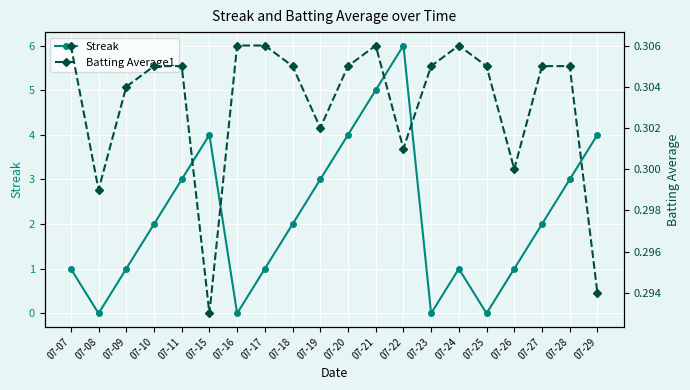

What are all the series names shown in the legend?

Streak, Batting Average1